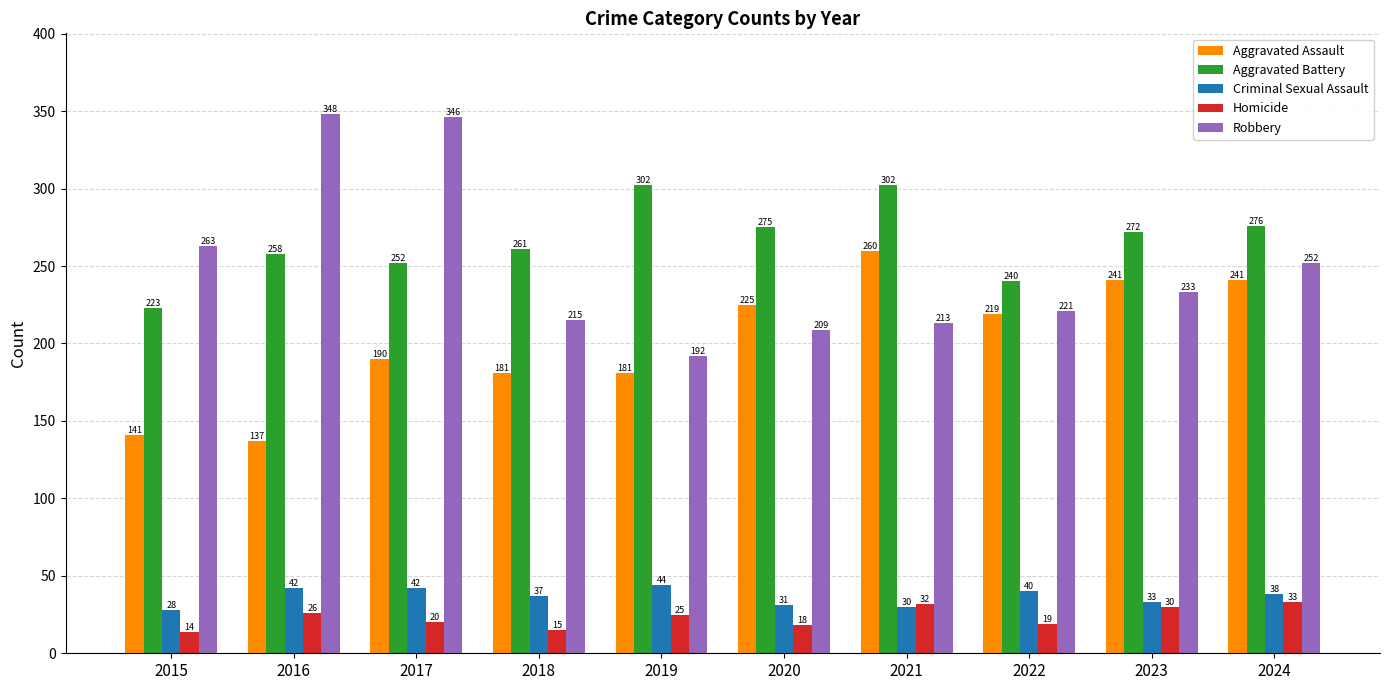

Which series changed the most between 2021 and 2022?

Aggravated Battery